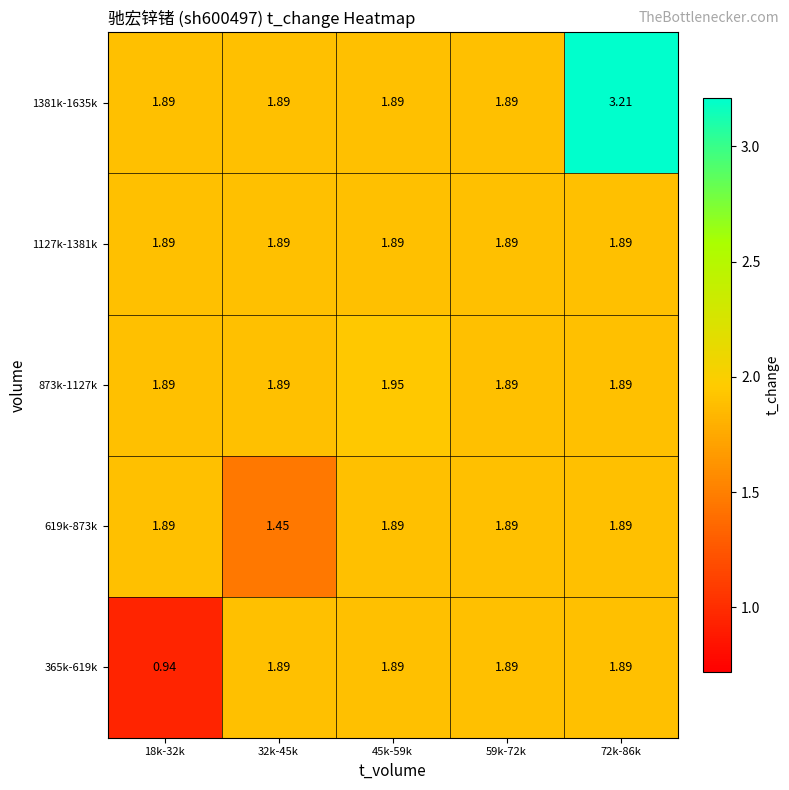

How many categories are shown in the chart?

5